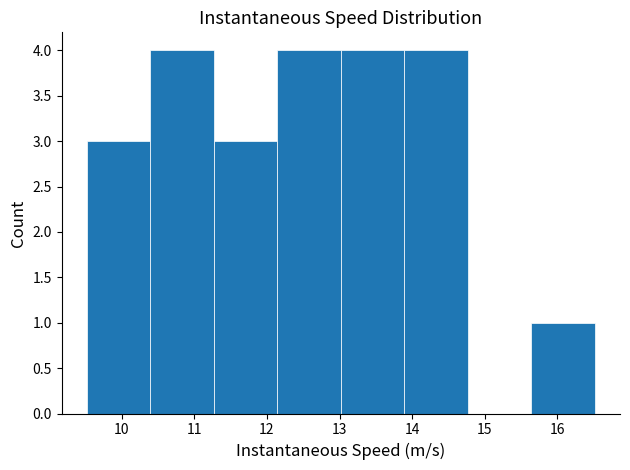

Reading left to right, list every bar in this chart as the range it spans on the x-axis followed by its height. Neither the bar edges nor the heights are printed on the chart, so give them approximately, as read against the axes.

9.5 to 10.4: 3
10.4 to 11.3: 4
11.3 to 12.1: 3
12.1 to 13.0: 4
13.0 to 13.9: 4
13.9 to 14.8: 4
14.8 to 15.6: 0
15.6 to 16.5: 1